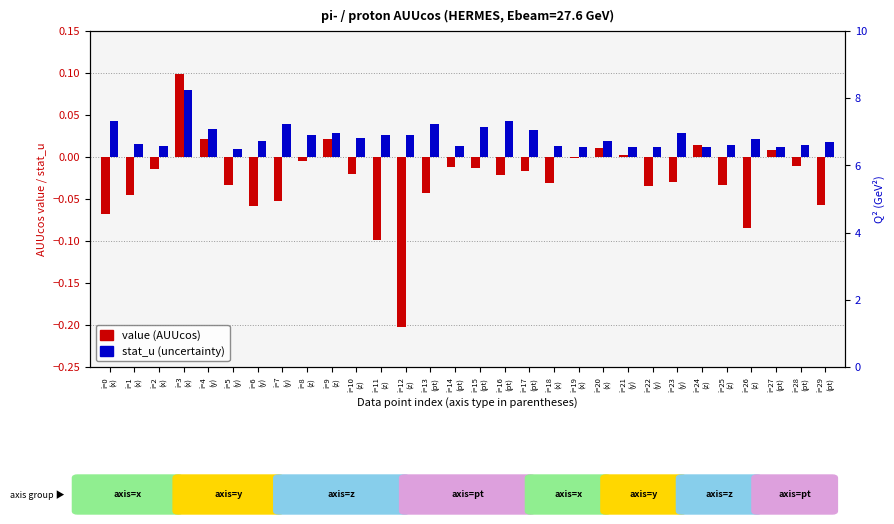

Are the bars grouped side by side (vs. stacked)?

Yes